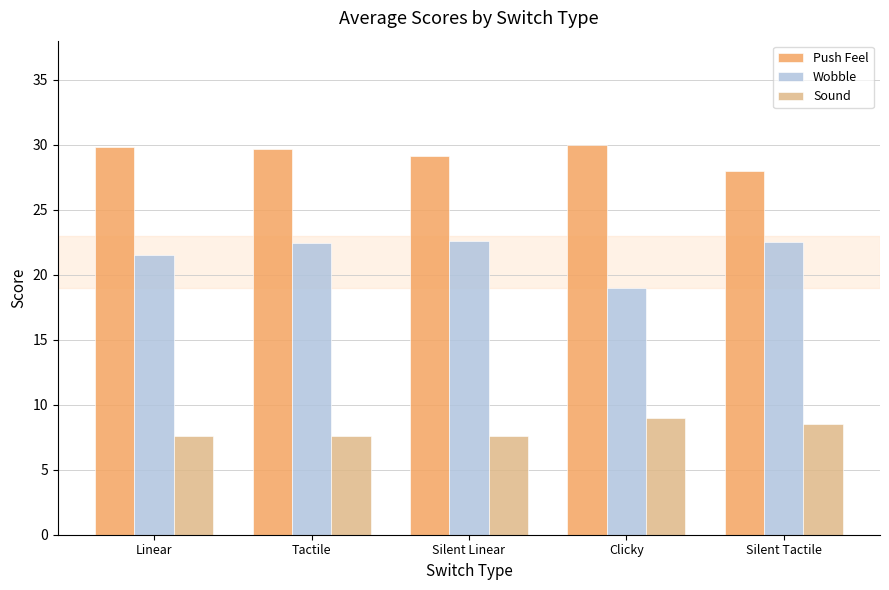

Is the value of Wobble at Silent Linear greater than the value of Push Feel at Clicky?

No